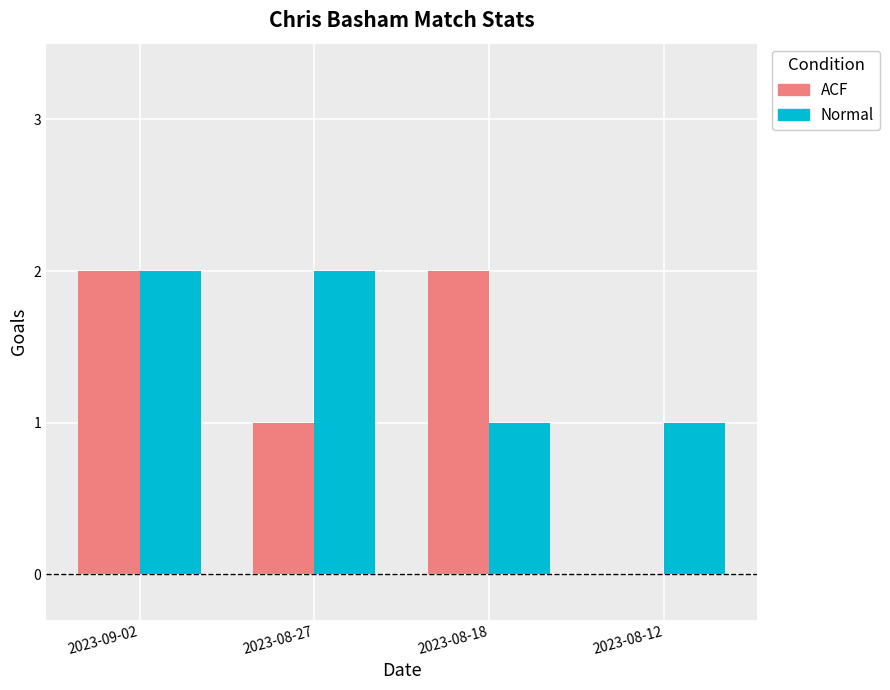

At which category is the sum across all series the highest?

2023-09-02